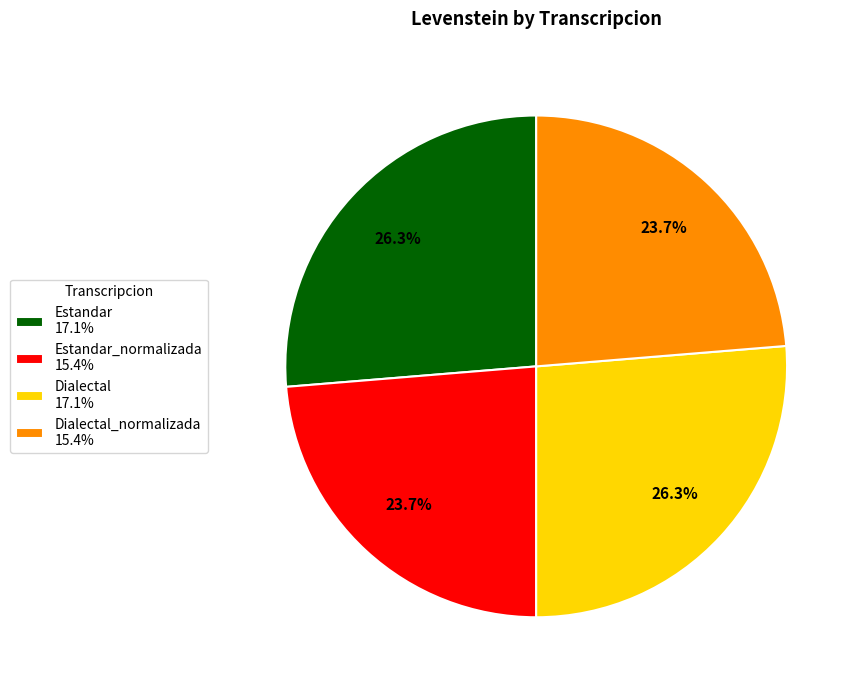

How many slices are in this pie chart?

4